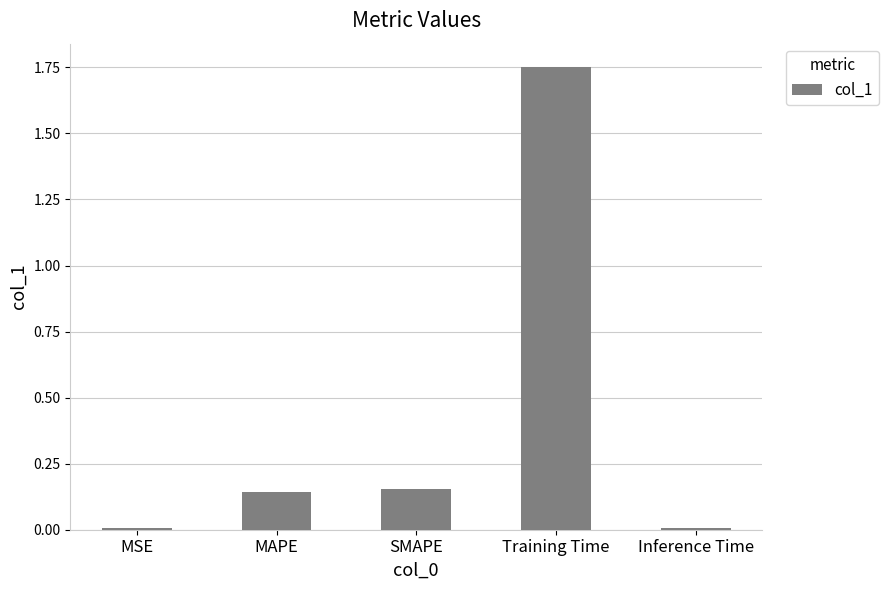

Are the bars grouped side by side (vs. stacked)?

No